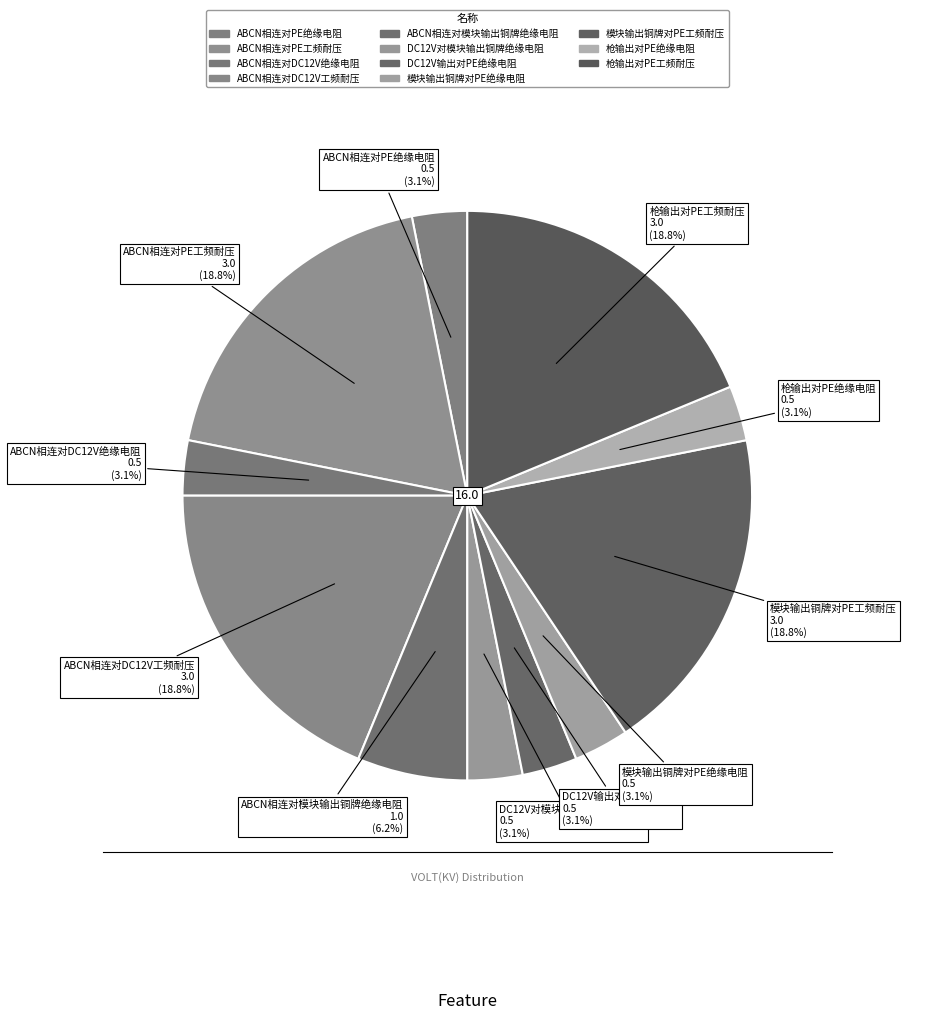

What percentage do 模块输出铜牌对PE工频耐压 and 枪输出对PE绝缘电阻 together represent?

21.9%